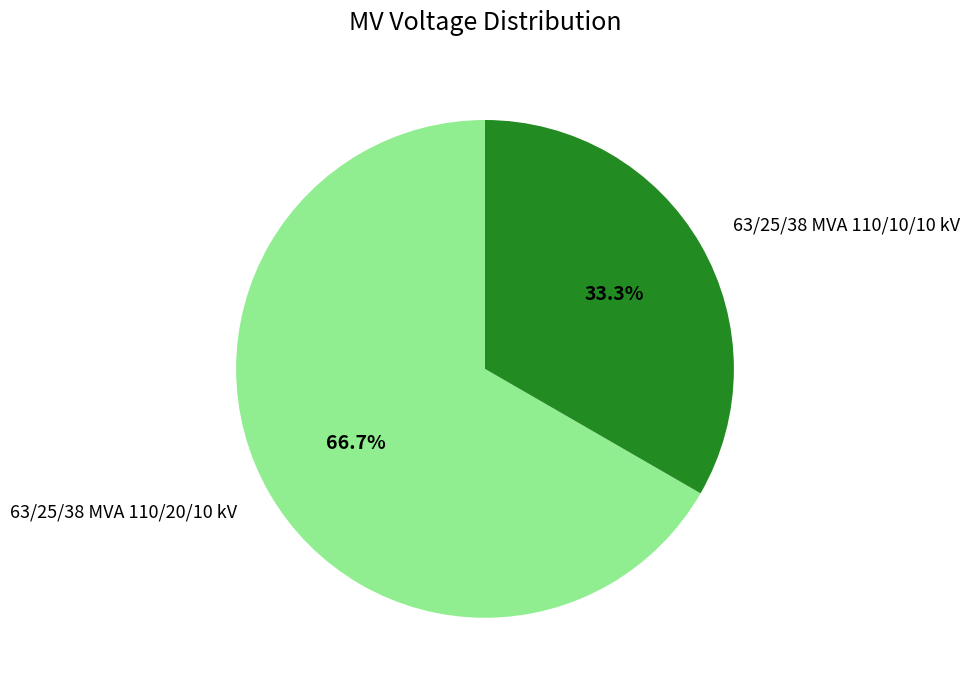

Is it true that 63/25/38 MVA 110/10/10 kV is 33% of the pie?

True